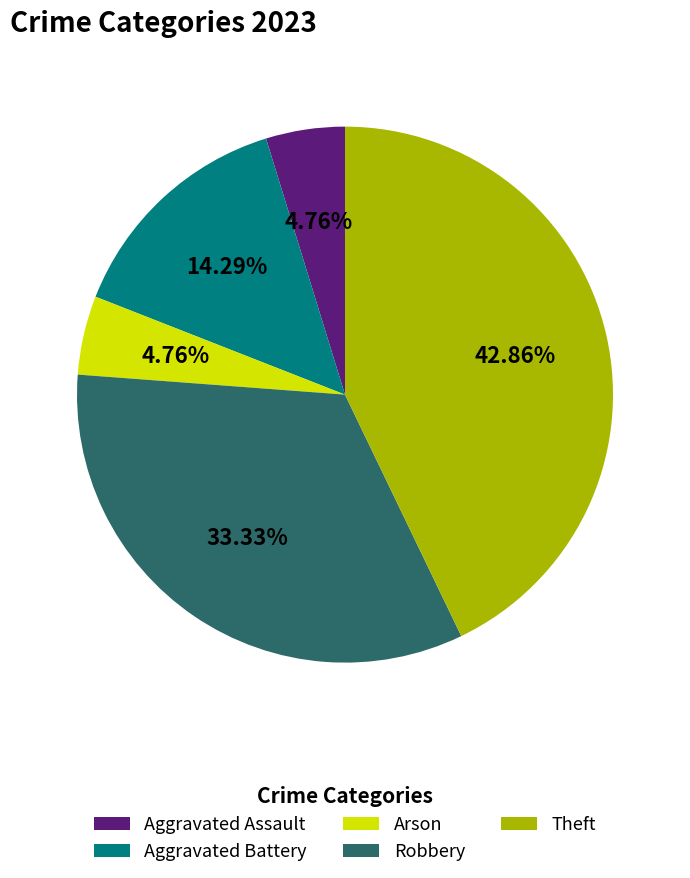

Does Aggravated Battery account for over 50% of the chart?

No